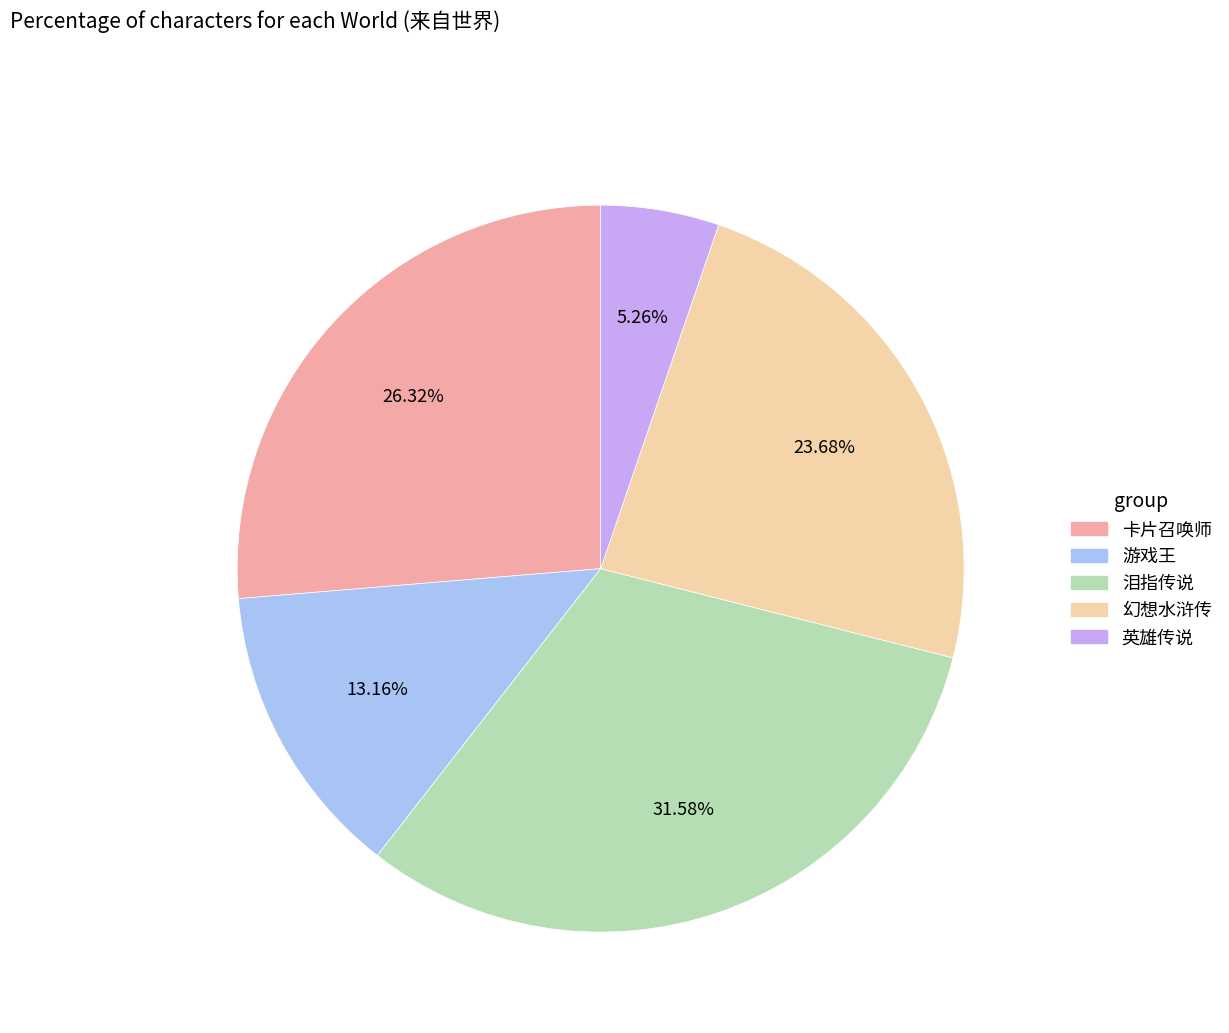

To the nearest percent, what percentage of the pie is 英雄传说?

5%